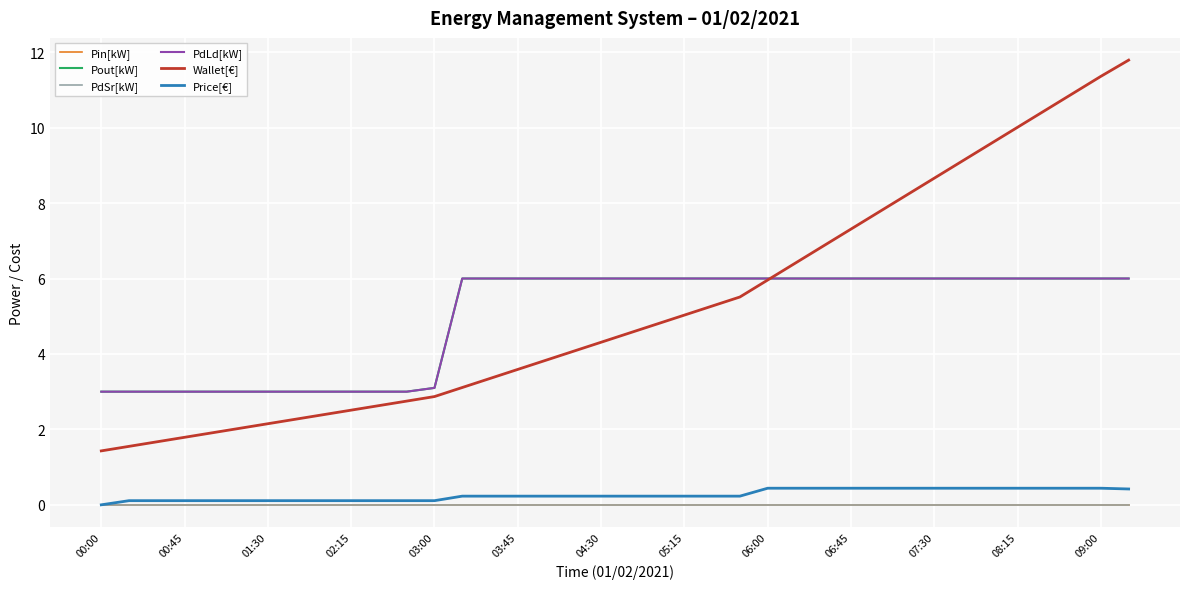

Reading left to right, transcribe all the data shown in this chart.

Pin[kW]: 0.0	0.0	0.0	0.0	0.0	0.0	0.0	0.0	0.0	0.0	0.0	0.0	0.0	0.0	0.0	0.0	0.0	0.0	0.0	0.0	0.0	0.0	0.0	0.0	0.0	0.0	0.0	0.0	0.0	0.0	0.0	0.0	0.0	0.0	0.0	0.0	0.0	0.0
Pout[kW]: 3.0	3.0	3.0	3.0	3.0	3.0	3.0	3.0	3.0	3.0	3.0	3.0	3.1	6.0	6.0	6.0	6.0	6.0	6.0	6.0	6.0	6.0	6.0	6.0	6.0	6.0	6.0	6.0	6.0	6.0	6.0	6.0	6.0	6.0	6.0	6.0	6.0	6.0
PdSr[kW]: 0.0	0.0	0.0	0.0	0.0	0.0	0.0	0.0	0.0	0.0	0.0	0.0	0.0	0.0	0.0	0.0	0.0	0.0	0.0	0.0	0.0	0.0	0.0	0.0	0.0	0.0	0.0	0.0	0.0	0.0	0.0	0.0	0.0	0.0	0.0	0.0	0.0	0.0
PdLd[kW]: 3.0	3.0	3.0	3.0	3.0	3.0	3.0	3.0	3.0	3.0	3.0	3.0	3.1	6.0	6.0	6.0	6.0	6.0	6.0	6.0	6.0	6.0	6.0	6.0	6.0	6.0	6.0	6.0	6.0	6.0	6.0	6.0	6.0	6.0	6.0	6.0	6.0	6.0
Wallet[€]: 1.4	1.6	1.7	1.8	1.9	2.0	2.1	2.3	2.4	2.5	2.6	2.8	2.9	3.1	3.4	3.6	3.8	4.1	4.3	4.5	4.8	5.0	5.3	5.5	6.0	6.4	6.9	7.3	7.8	8.2	8.7	9.1	9.6	10.0	10.5	10.9	11.4	11.8
Price[€]: 0.0	0.1	0.1	0.1	0.1	0.1	0.1	0.1	0.1	0.1	0.1	0.1	0.1	0.2	0.2	0.2	0.2	0.2	0.2	0.2	0.2	0.2	0.2	0.2	0.4	0.4	0.4	0.4	0.4	0.4	0.4	0.4	0.4	0.4	0.4	0.4	0.4	0.4